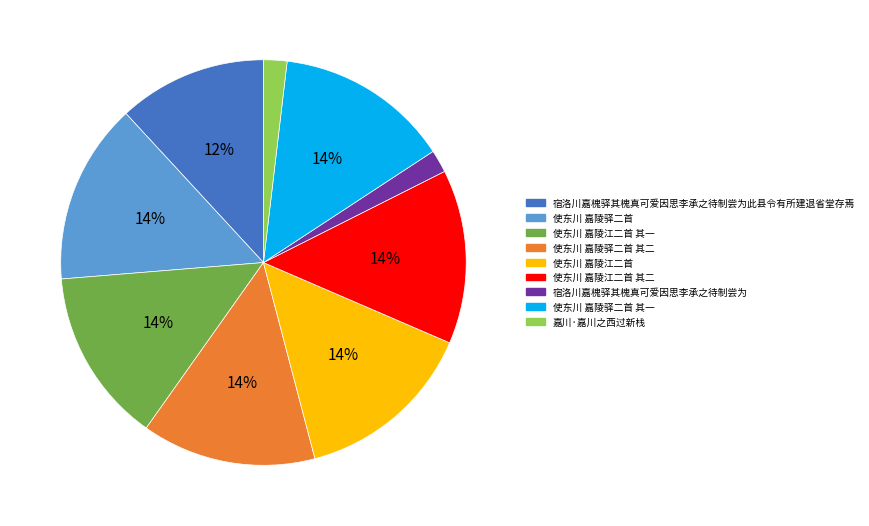

To the nearest percent, what is the average slice percentage?

11%